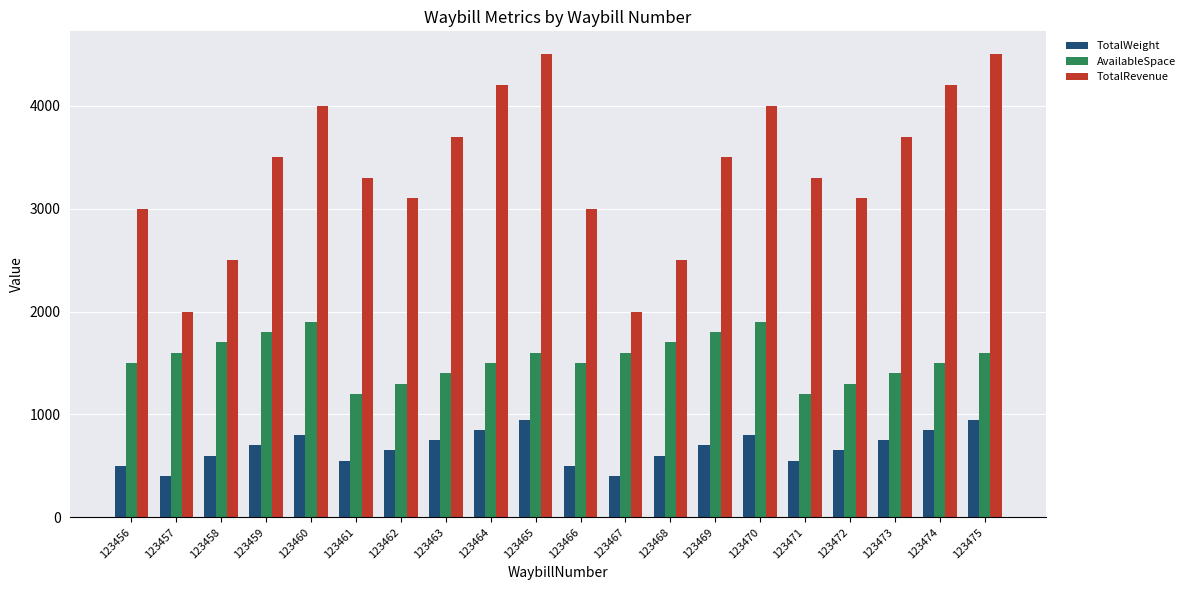

Is the value of TotalWeight at 123471 greater than the value of TotalRevenue at 123460?

No